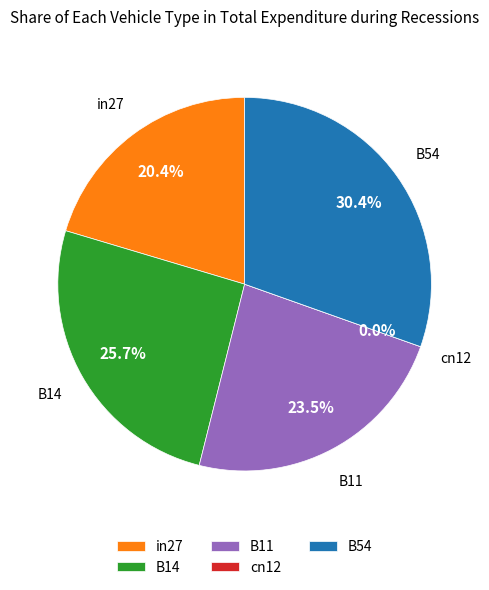

What percentage do B54 and B14 together represent?

56.1%